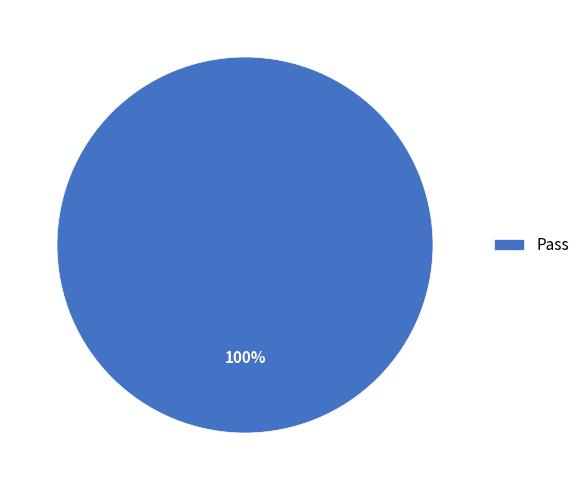

The Pass slice represents 100% of the pie. True or false?

True